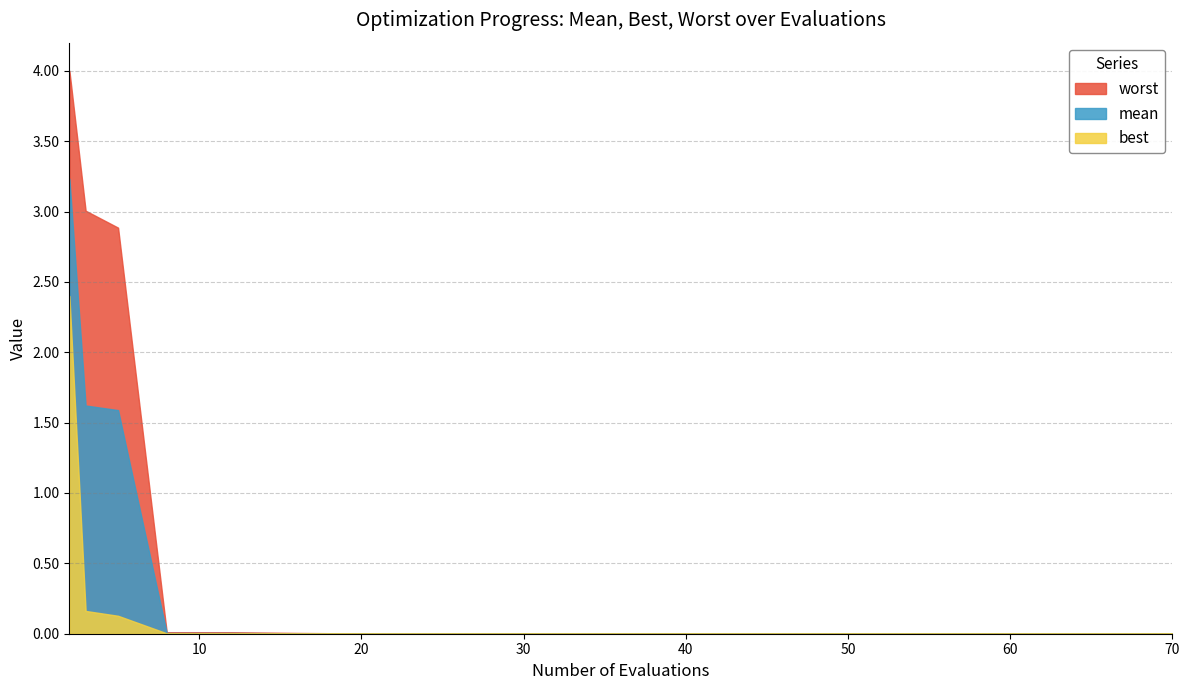

Which series has the largest total across all categories?

worst